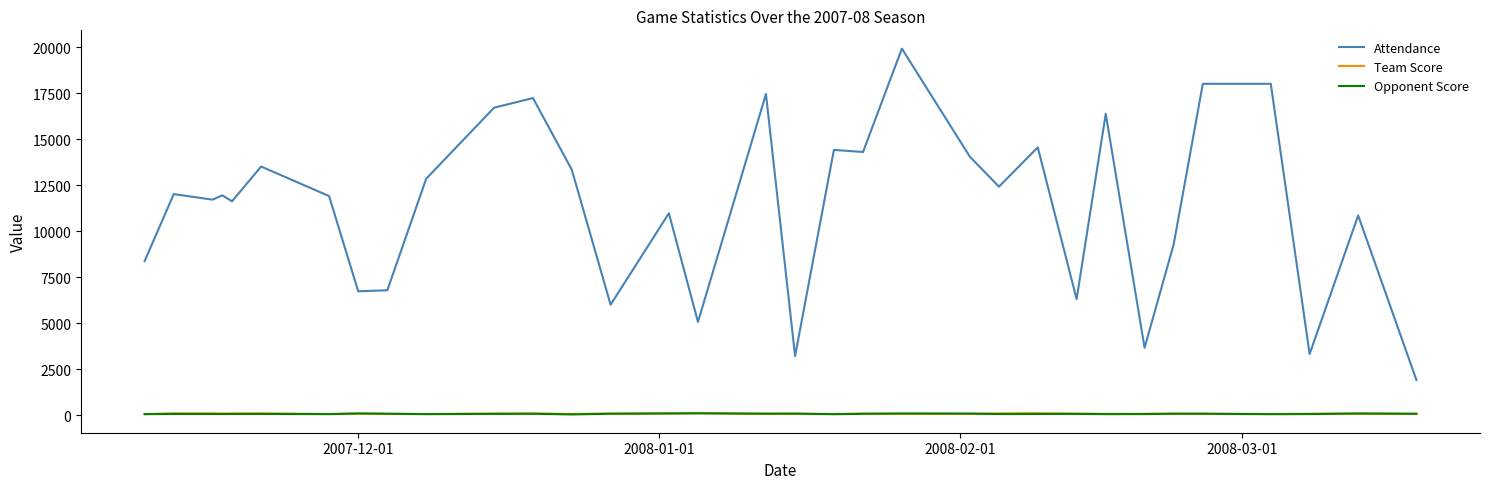

What is the maximum value shown in the chart?

19932